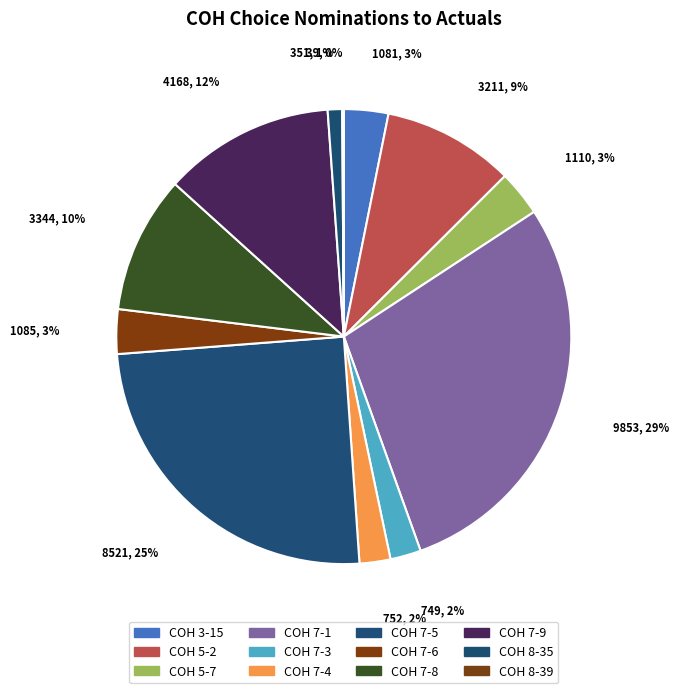

True or false: COH 7-3 accounts for 1% of the total.

False